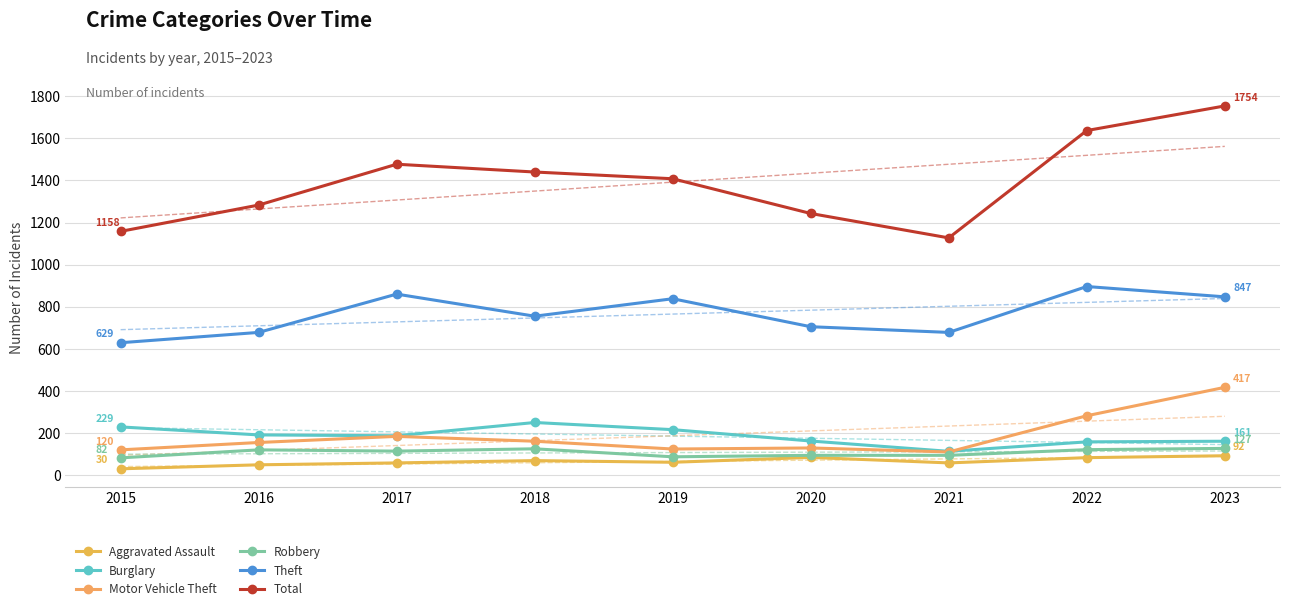

List the labels in order of Aggravated Assault value, largest first.

2023, 2020, 2022, 2018, 2019, 2017, 2021, 2016, 2015